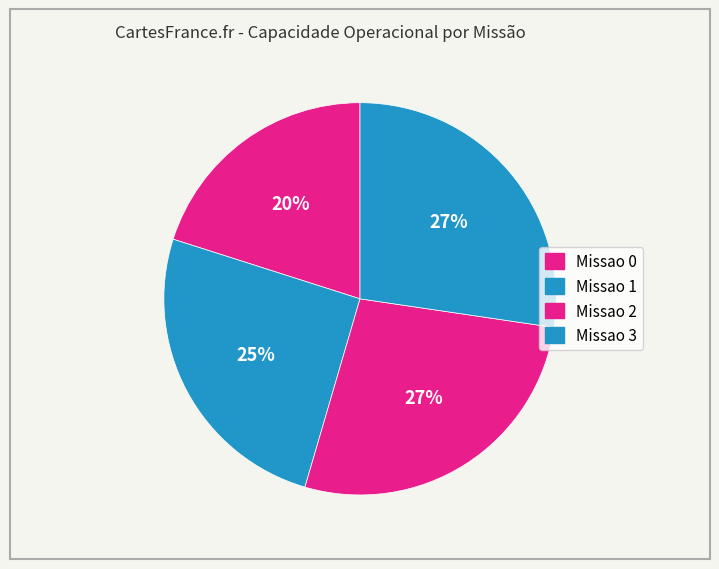

Count the number of slices in the pie.

4